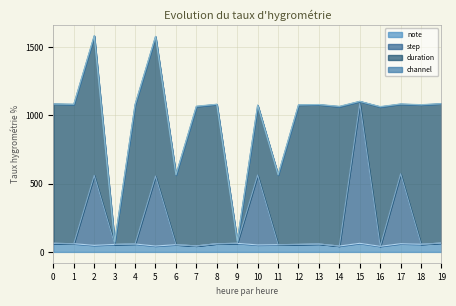

At which category is the sum across all series the highest?

15